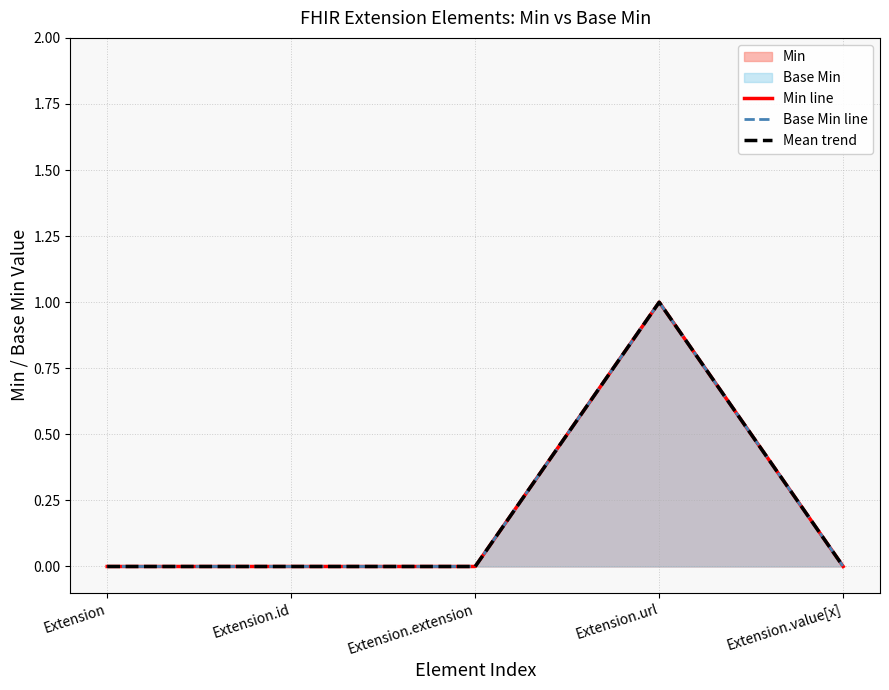

Which series changed the most between Extension.id and Extension.url?

Min line